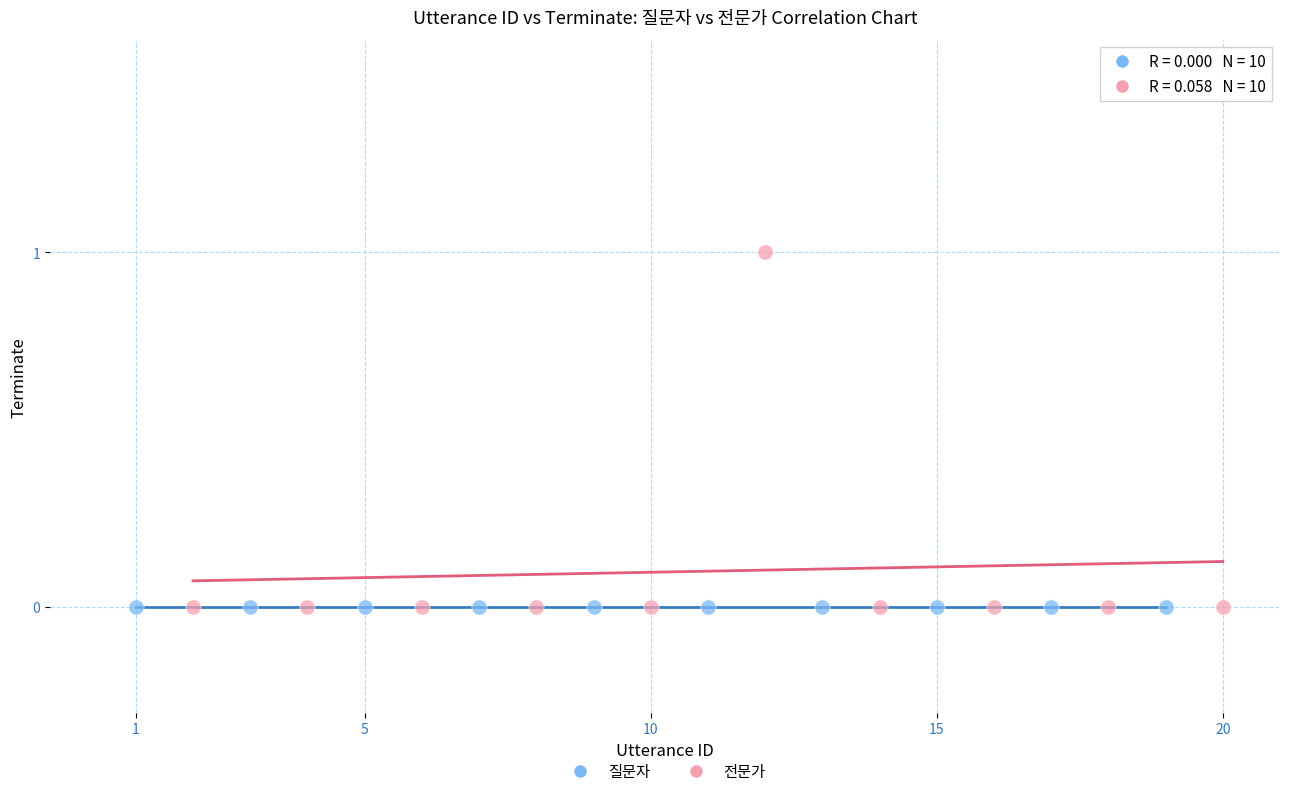

Which series reaches the maximum Y coordinate?

전문가